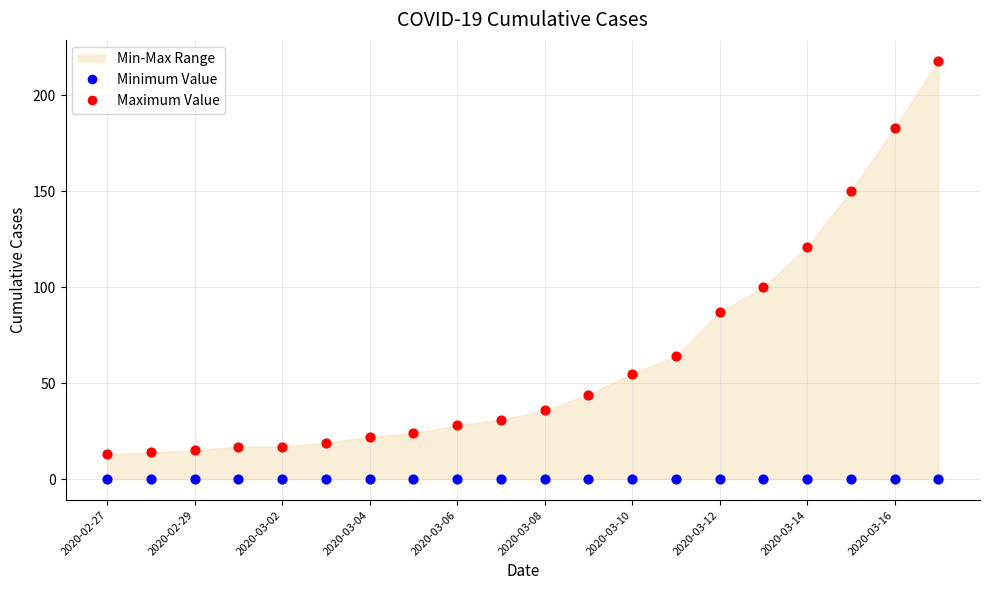

Which series contains the lowest Y value?

Minimum Value